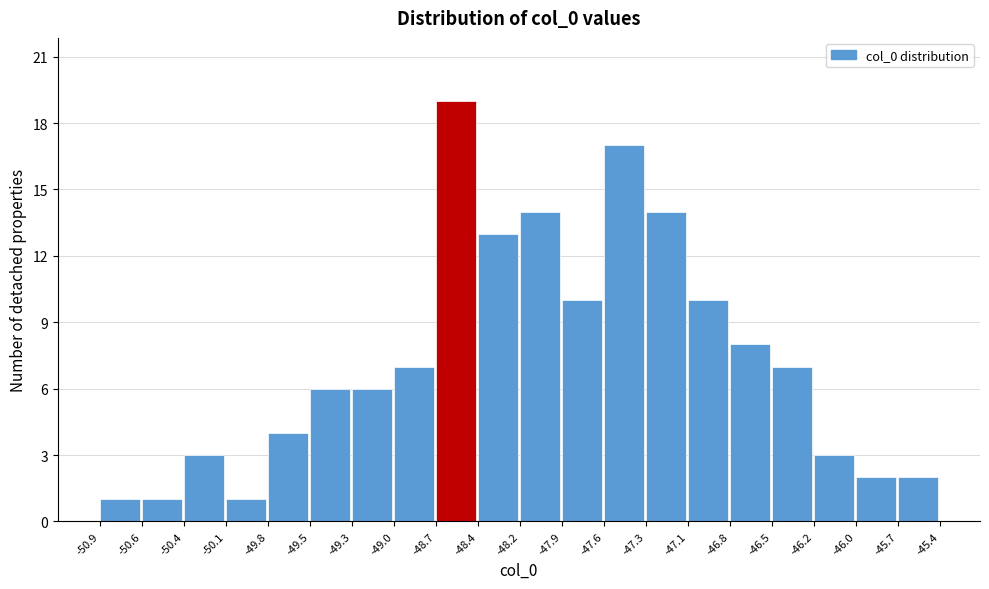

Reading left to right, list every bar in this chart as the range it spans on the x-axis followed by its height. The values are not printed on the chart, so give them approximately, as read against the axis.

-50.9 to -50.6: 1
-50.6 to -50.4: 1
-50.4 to -50.1: 3
-50.1 to -49.8: 1
-49.8 to -49.5: 4
-49.5 to -49.3: 6
-49.3 to -49.0: 6
-49.0 to -48.7: 7
-48.7 to -48.4: 19
-48.4 to -48.2: 13
-48.2 to -47.9: 14
-47.9 to -47.6: 10
-47.6 to -47.3: 17
-47.3 to -47.1: 14
-47.1 to -46.8: 10
-46.8 to -46.5: 8
-46.5 to -46.2: 7
-46.2 to -46.0: 3
-46.0 to -45.7: 2
-45.7 to -45.4: 2